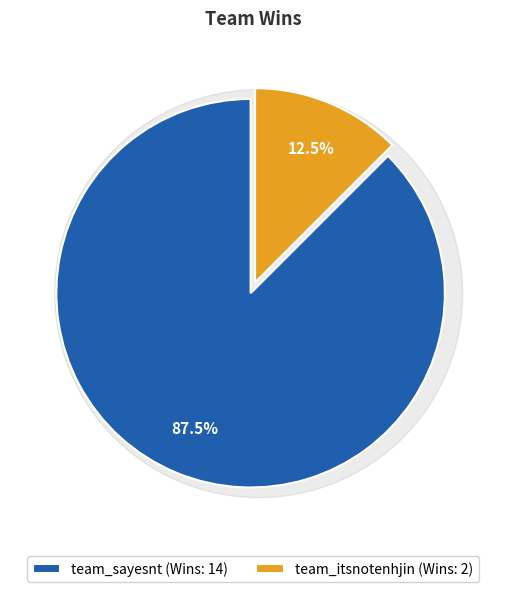

How many segments does this pie chart have?

2